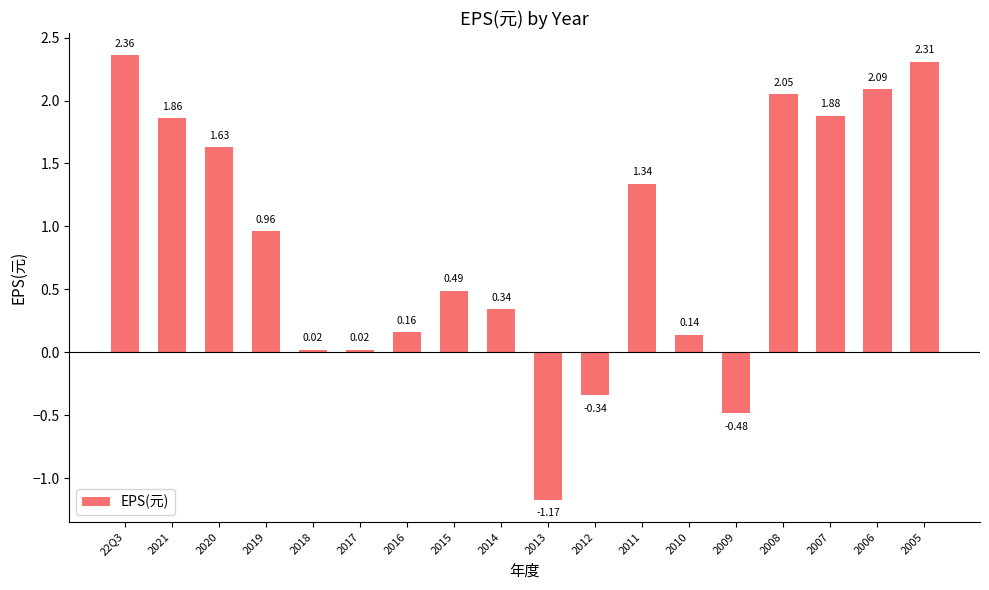

Count the number of categories in the chart.

18